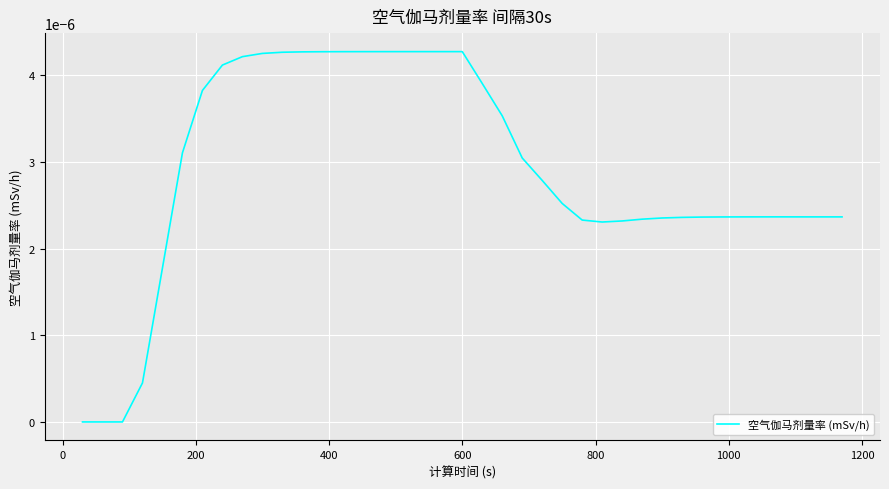

How many lines are shown in the chart?

1